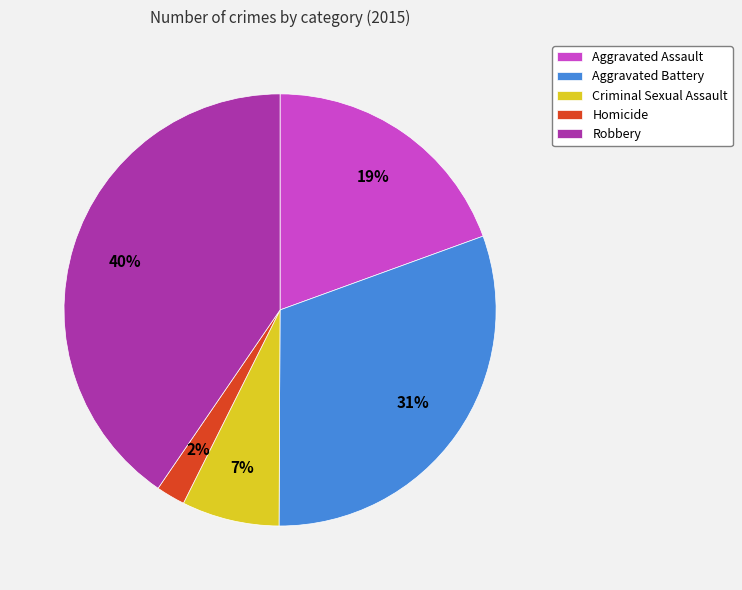

Is it true that Aggravated Battery is 17% of the pie?

False